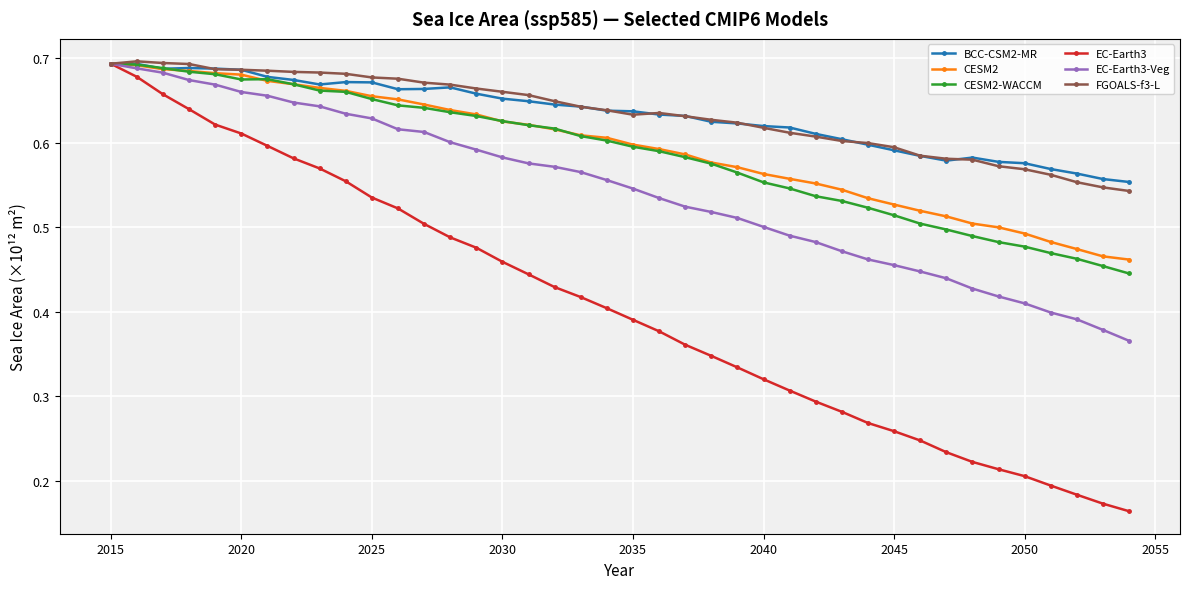

In BCC-CSM2-MR, how many points are lower than both neighbors (excluding endpoints)?

4